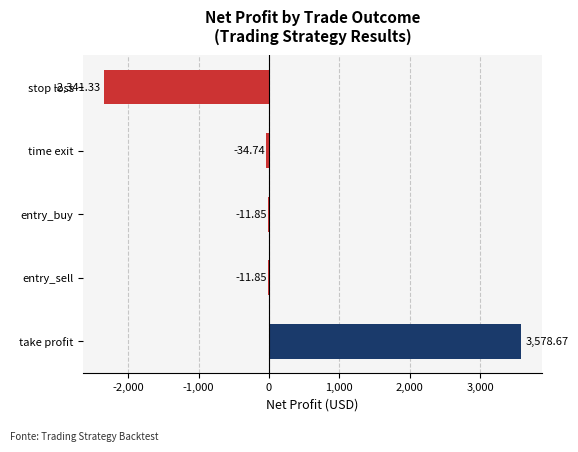

Between entry_sell and take profit, which is larger?

take profit